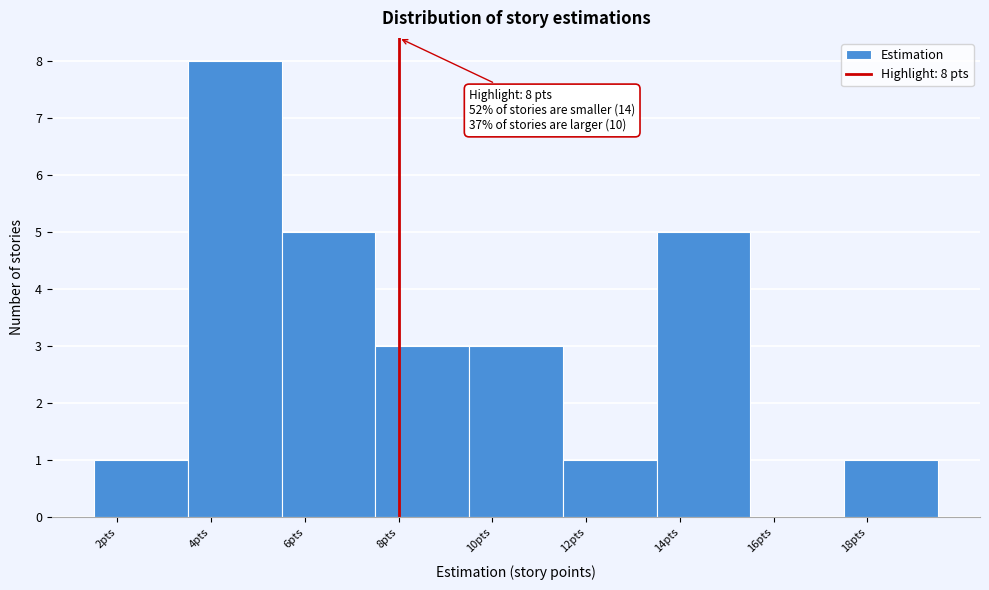

Which range on the x-axis has the tallest bar?

3.5 to 5.5